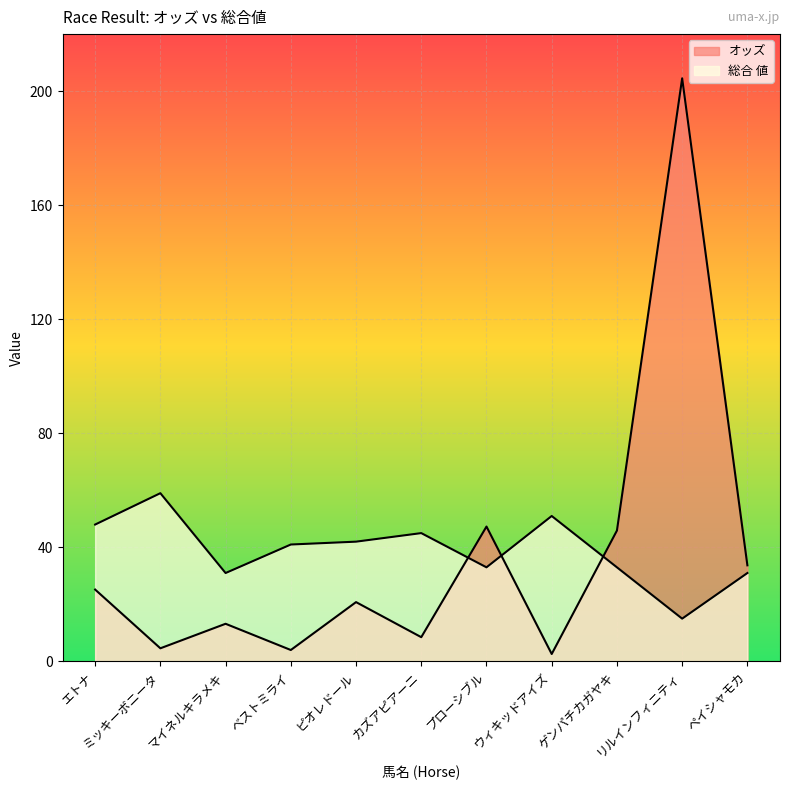

Does the chart display data point markers on the line(s)?

No